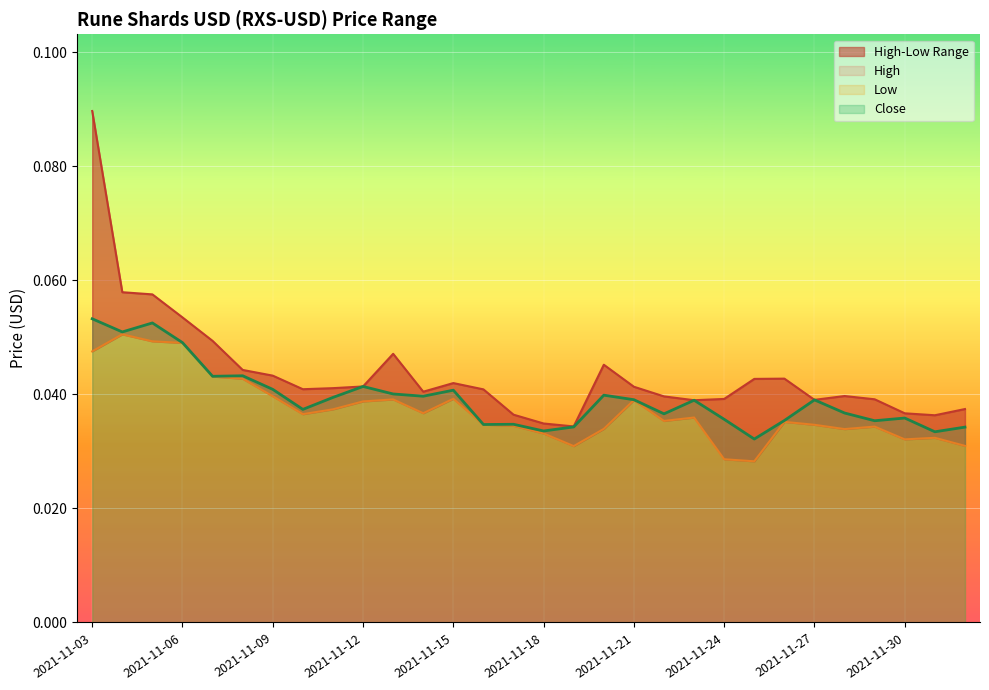

What is the sum of all High values?

1.3